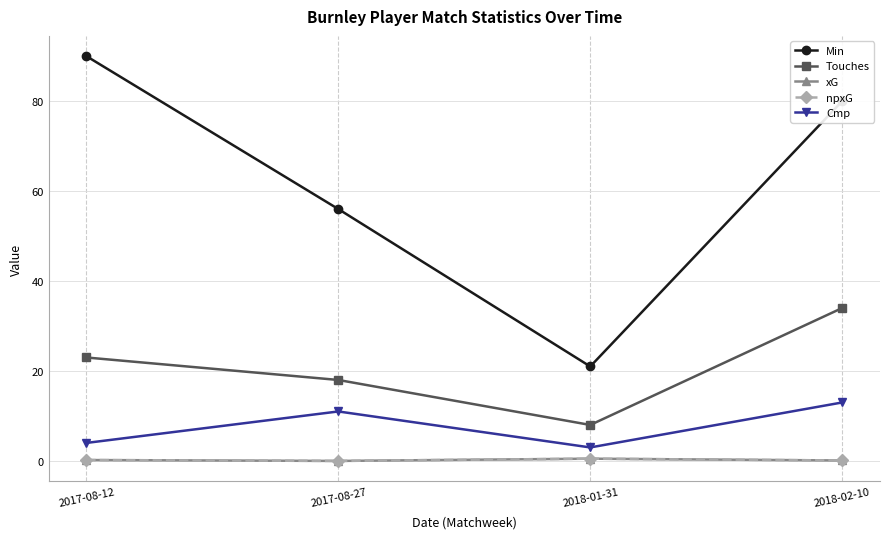

Rank the series at 2017-08-12 from highest to lowest value.

Min, Touches, Cmp, xG, npxG